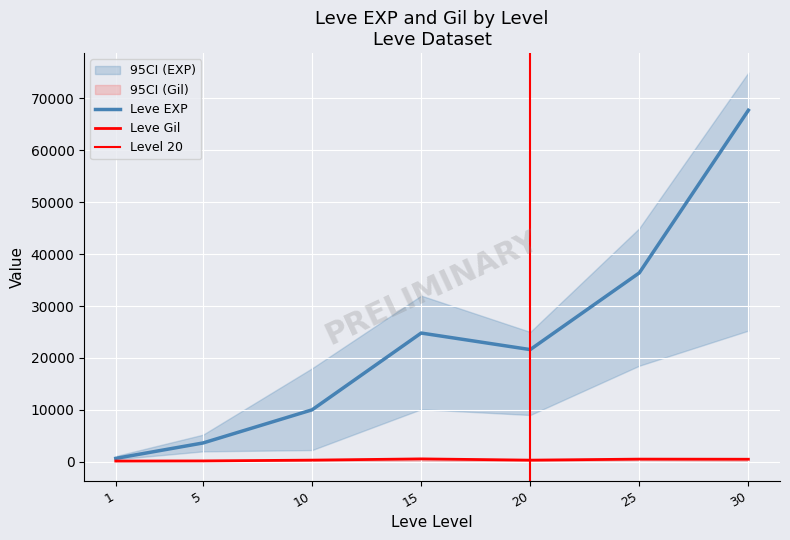

Rank the series by their average value, from highest to lowest.

Leve EXP, Leve Gil